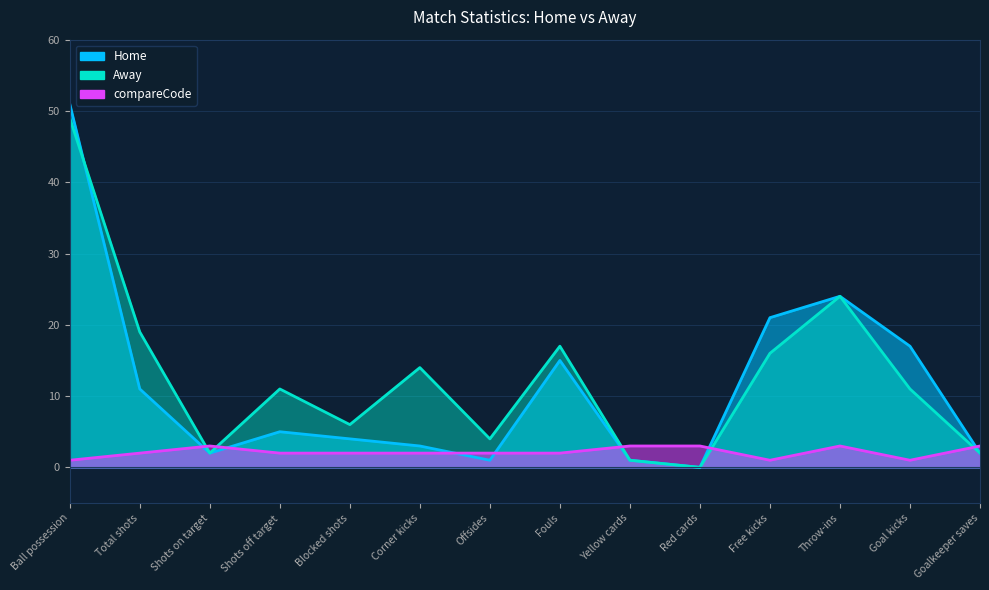

Which category has the highest value in the Away series?

Ball possession